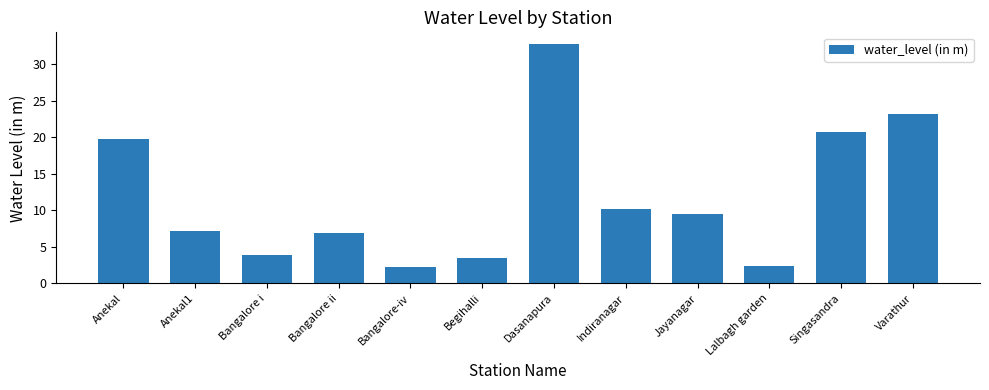

What is the average value?

11.9